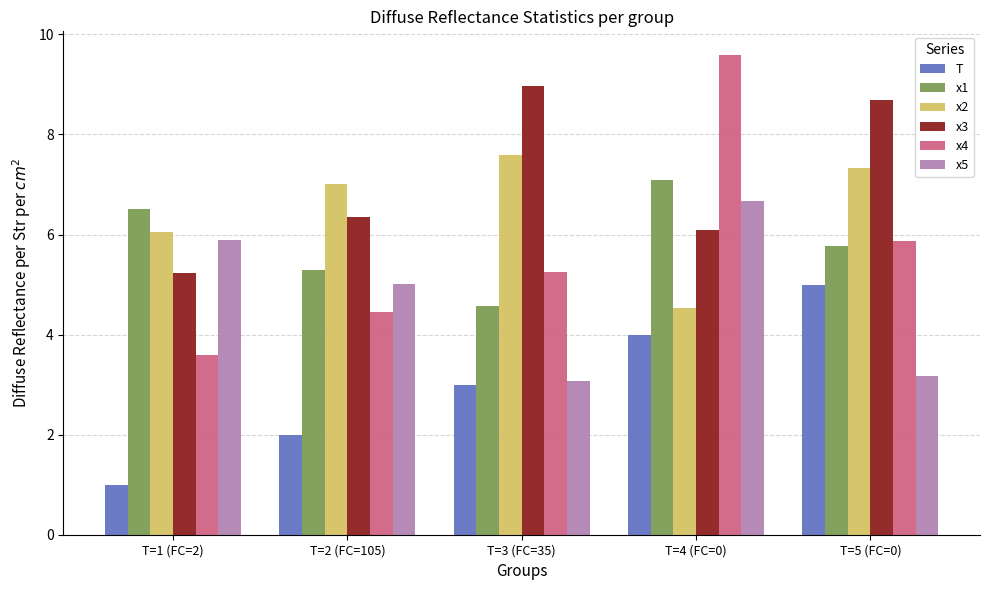

Reading left to right, extract all data points from this chart.

T: 1.0	2.0	3.0	4.0	5.0
x1: 6.5	5.3	4.6	7.1	5.8
x2: 6.1	7.0	7.6	4.5	7.3
x3: 5.2	6.4	9.0	6.1	8.7
x4: 3.6	4.5	5.3	9.6	5.9
x5: 5.9	5.0	3.1	6.7	3.2